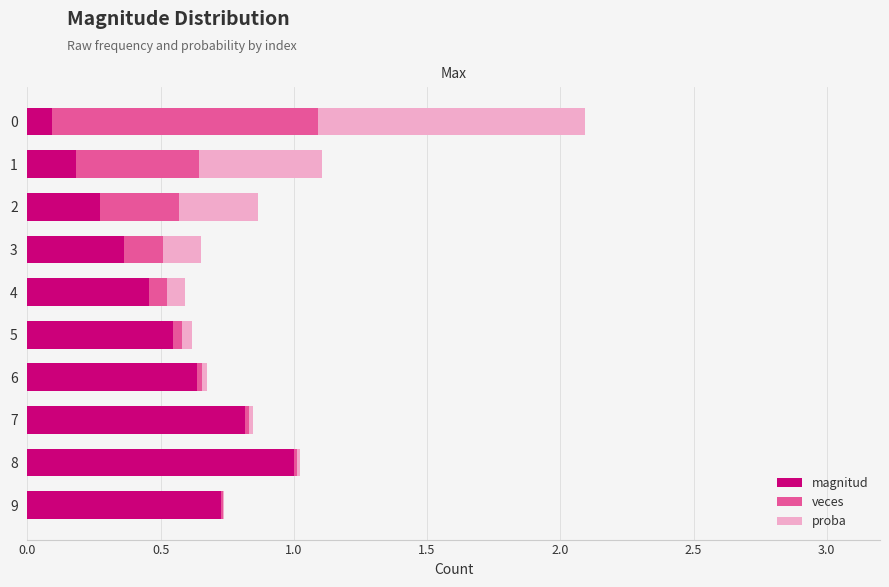

What is the sum of all magnitud values?

5.1